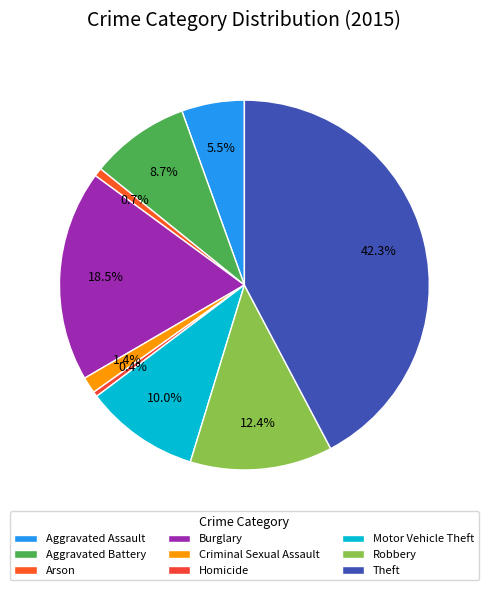

Approximately how many times larger is the value at Burglary compared to Criminal Sexual Assault?

12.8